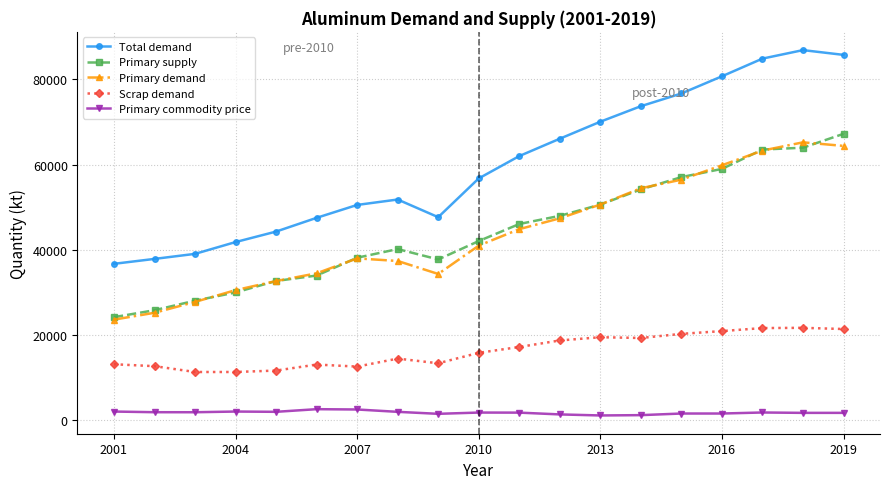

True or false: Scrap demand has more than 2 points higher than both neighbors.

True